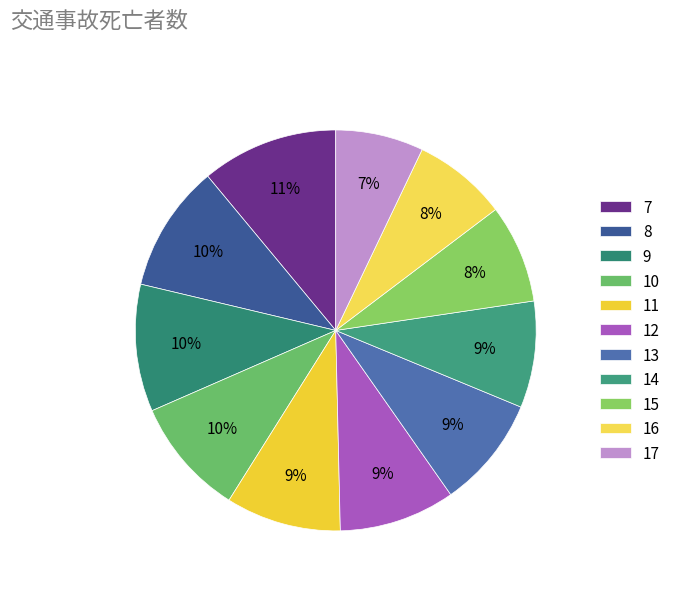

To the nearest percent, what is the combined percentage of 16 and 13?

17%